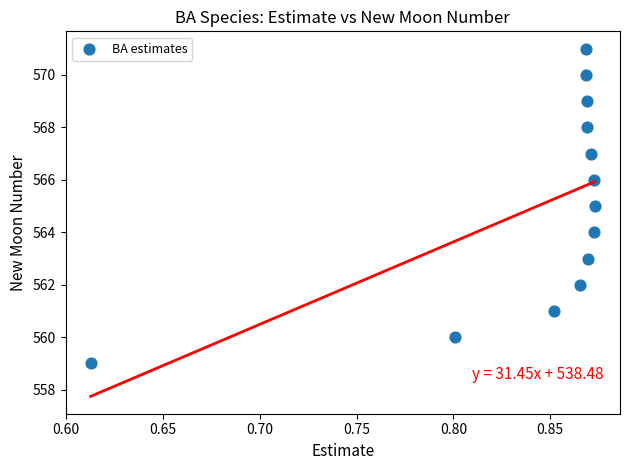

What is the range of Y values (max minus min)?

12